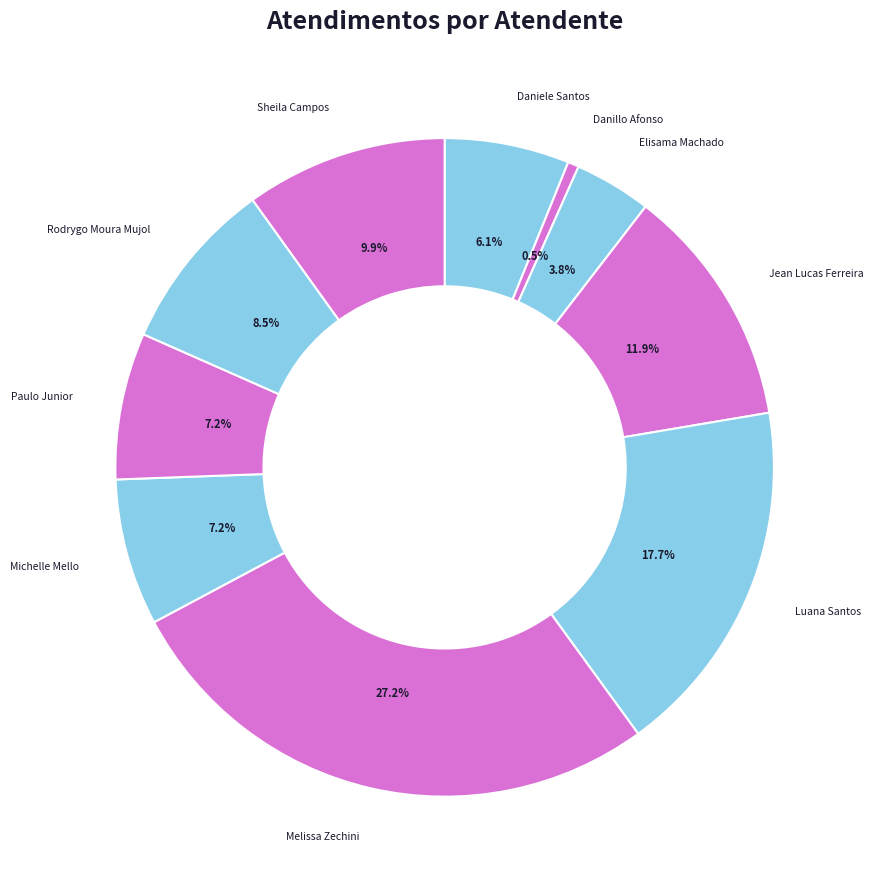

Count the number of slices in the pie.

10